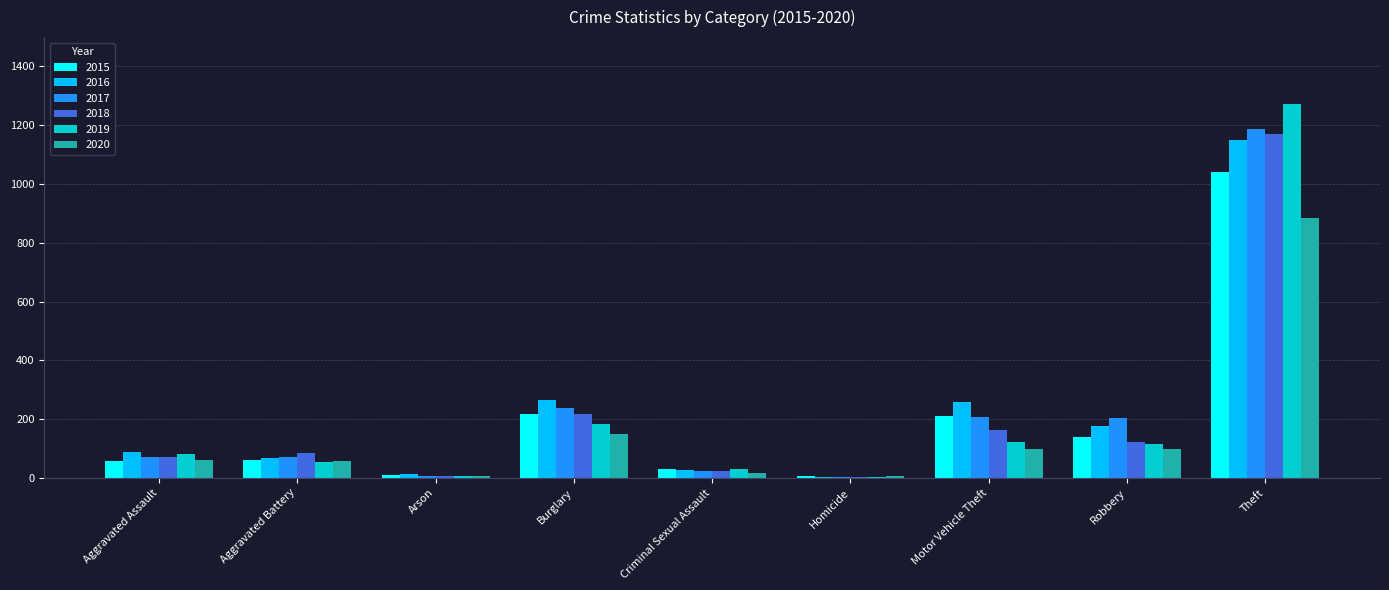

What is the difference between the 2020 values at Aggravated Battery and Criminal Sexual Assault?

42